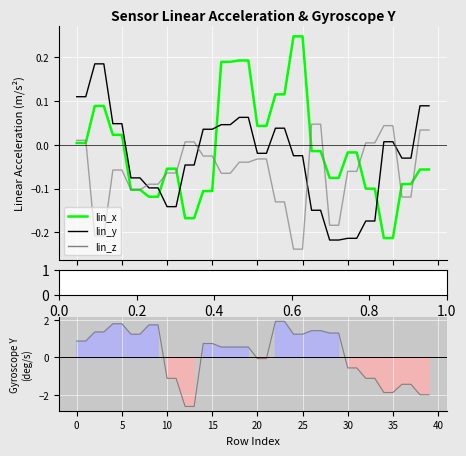

What is the value of the lin_z point at the 36th from the left?

-0.1